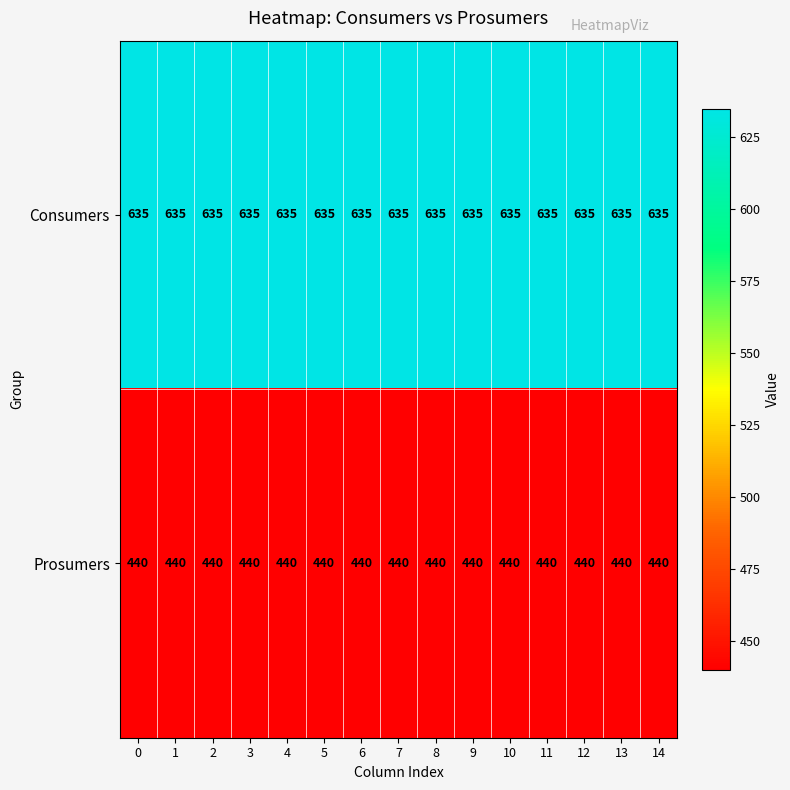

Rank the series by their average value, from highest to lowest.

Consumers, Prosumers